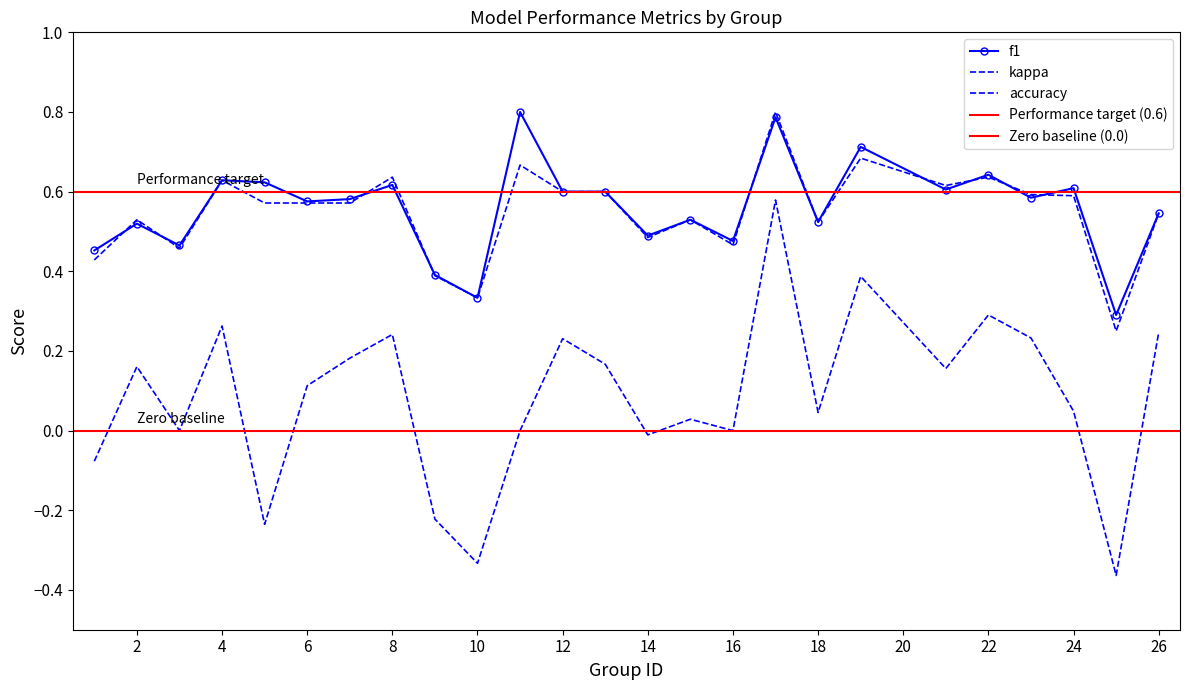

In f1, how many points are lower than both neighbors (excluding endpoints)?

9